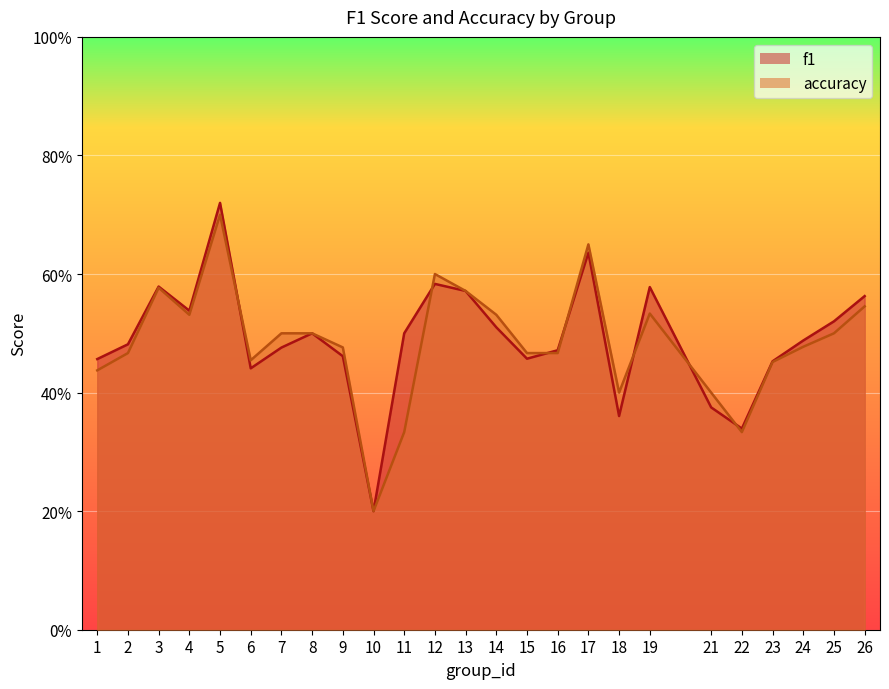

Reading left to right, what are all the values shown in this chart?

f1: 1=0.5	2=0.5	3=0.6	4=0.5	5=0.7	6=0.4	7=0.5	8=0.5	9=0.5	10=0.2	11=0.5	12=0.6	13=0.6	14=0.5	15=0.5	16=0.5	17=0.6	18=0.4	19=0.6	21=0.4	22=0.3	23=0.5	24=0.5	25=0.5	26=0.6
accuracy: 1=0.4	2=0.5	3=0.6	4=0.5	5=0.7	6=0.5	7=0.5	8=0.5	9=0.5	10=0.2	11=0.3	12=0.6	13=0.6	14=0.5	15=0.5	16=0.5	17=0.7	18=0.4	19=0.5	21=0.4	22=0.3	23=0.5	24=0.5	25=0.5	26=0.5